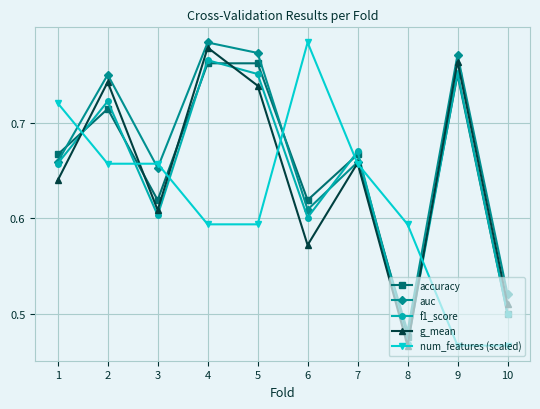

What is the difference between the maximum and minimum values in the f1_score series?

0.3